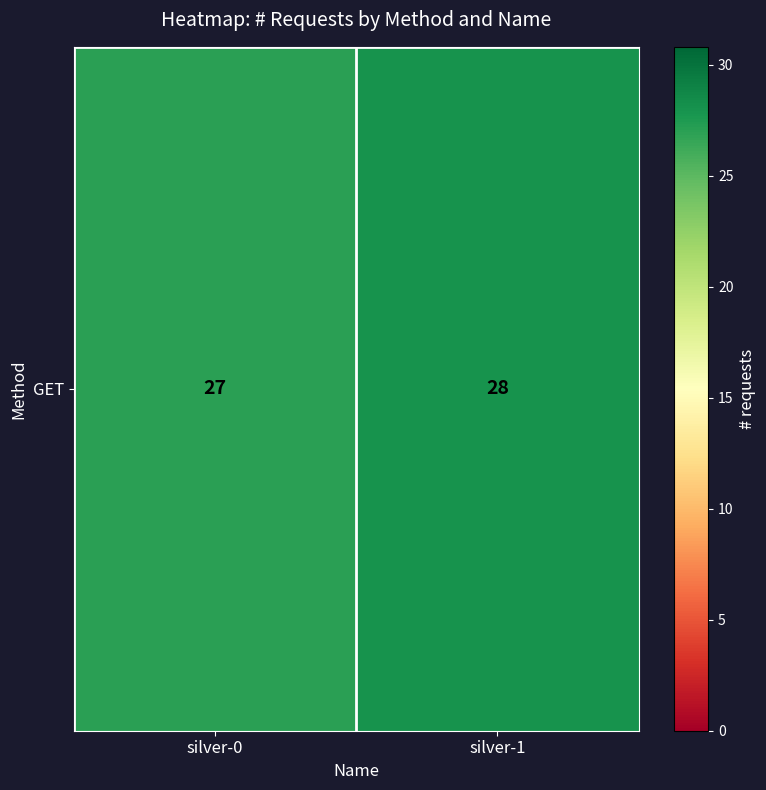

The chart shows a value of 27 at silver-0. True or false?

True